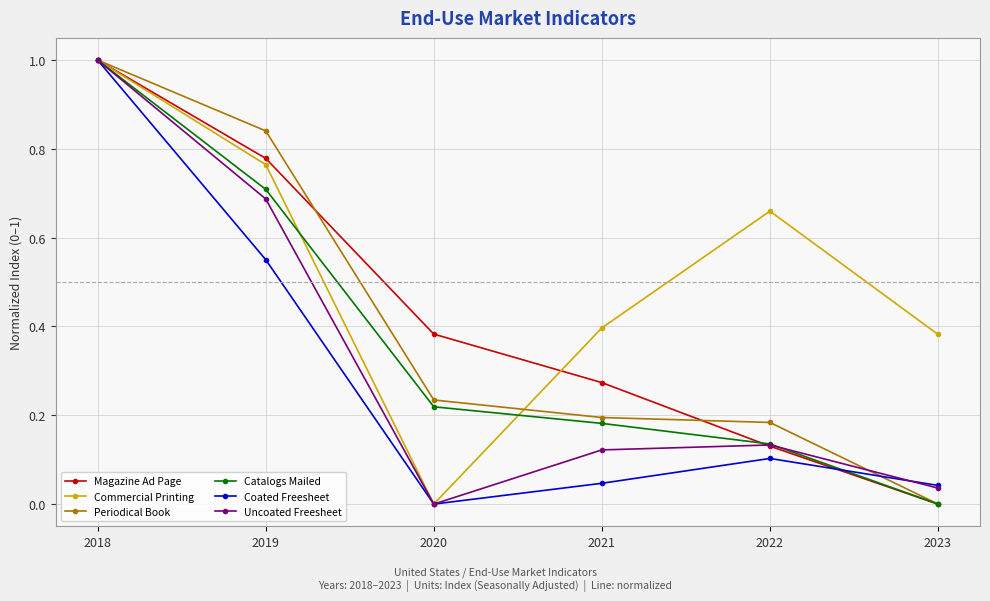

Which series has the largest total across all categories?

Commercial Printing